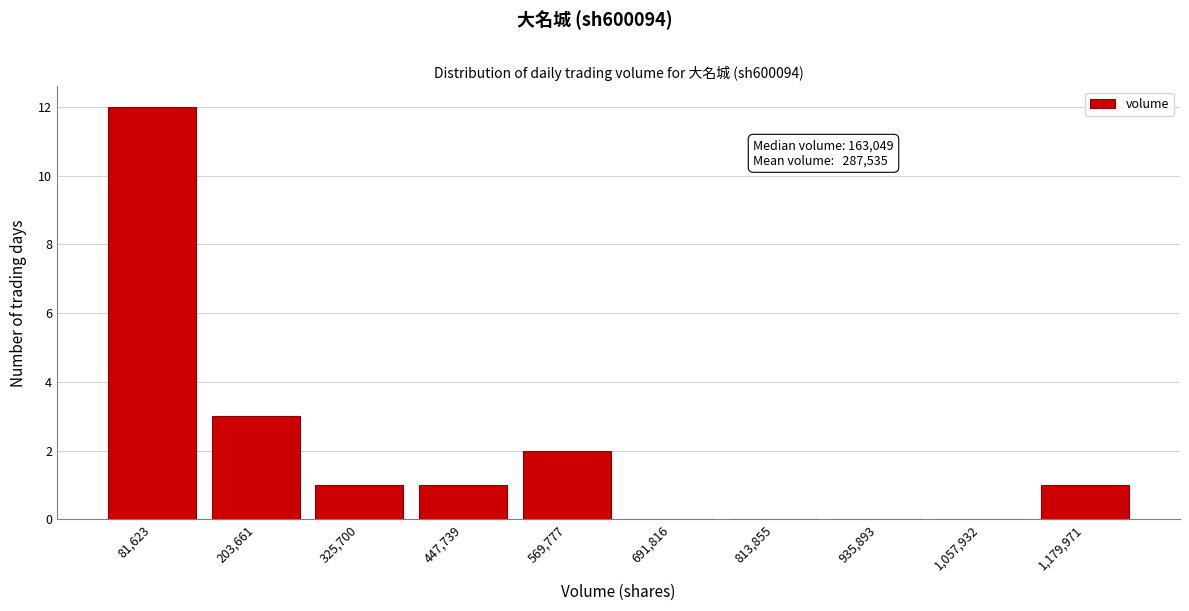

Reading right to left, extract all data points from this chart.

1,179,971=1	1,057,932=0	935,893=0	813,855=0	691,816=0	569,777=2	447,739=1	325,700=1	203,661=3	81,623=12